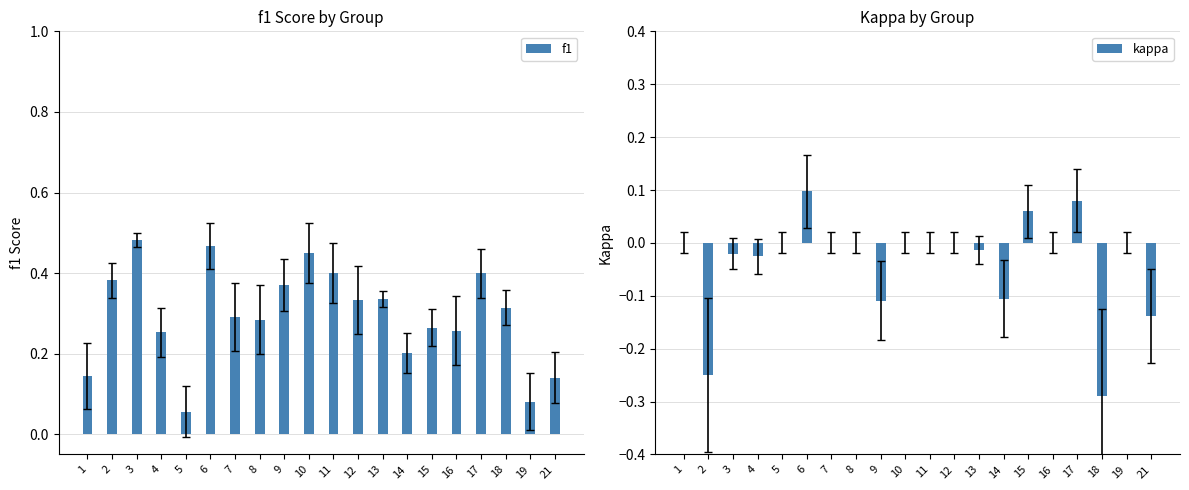

How many categories are shown in the chart?

20